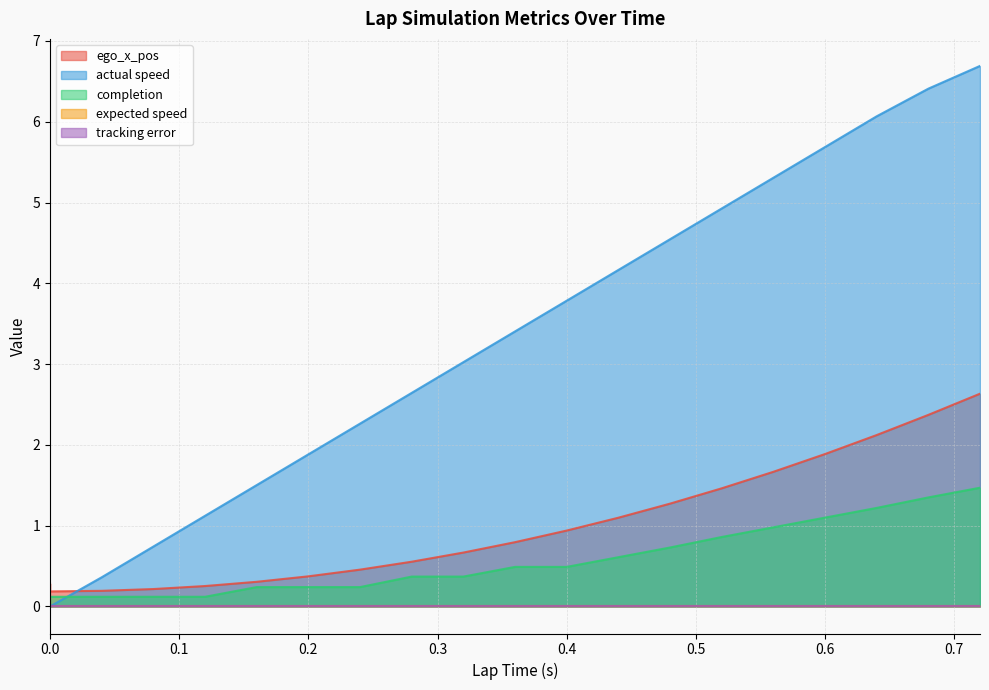

True or false: ego_x_pos and completion intersect in this chart.

False